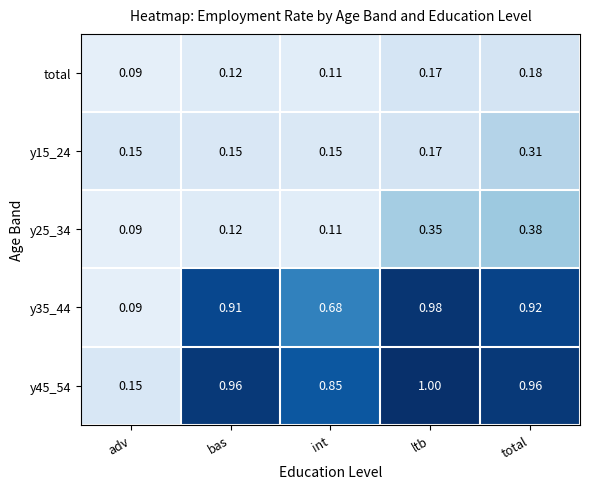

Which series has the widest spread of values?

y35_44